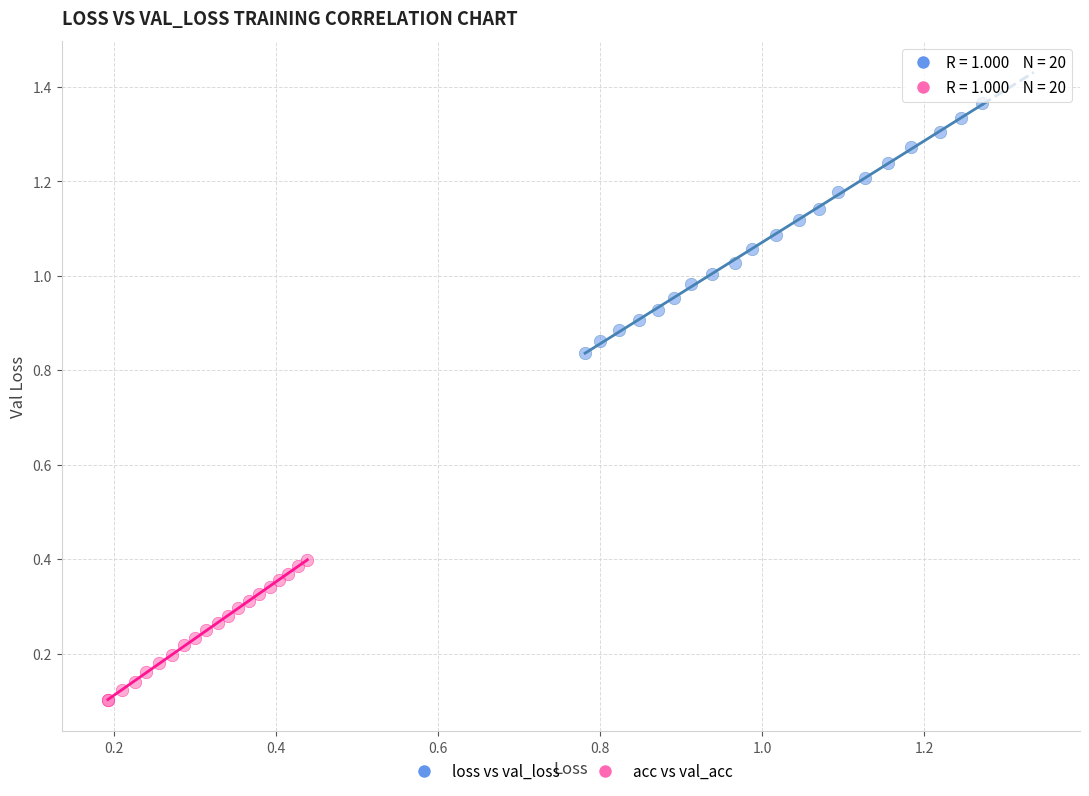

Which series contains the highest Y value?

loss vs val_loss